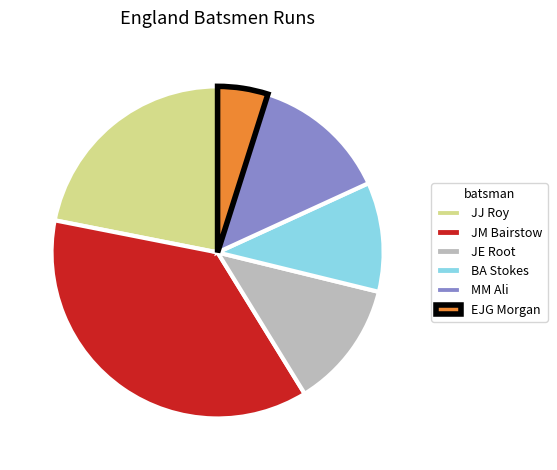

Is BA Stokes the majority of the pie?

No